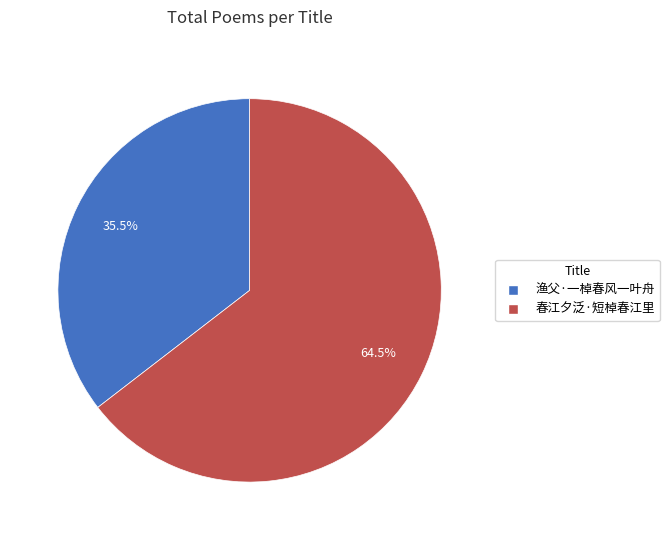

Rank the categories by value from lowest to highest.

渔父·一棹春风一叶舟, 春江夕泛·短棹春江里